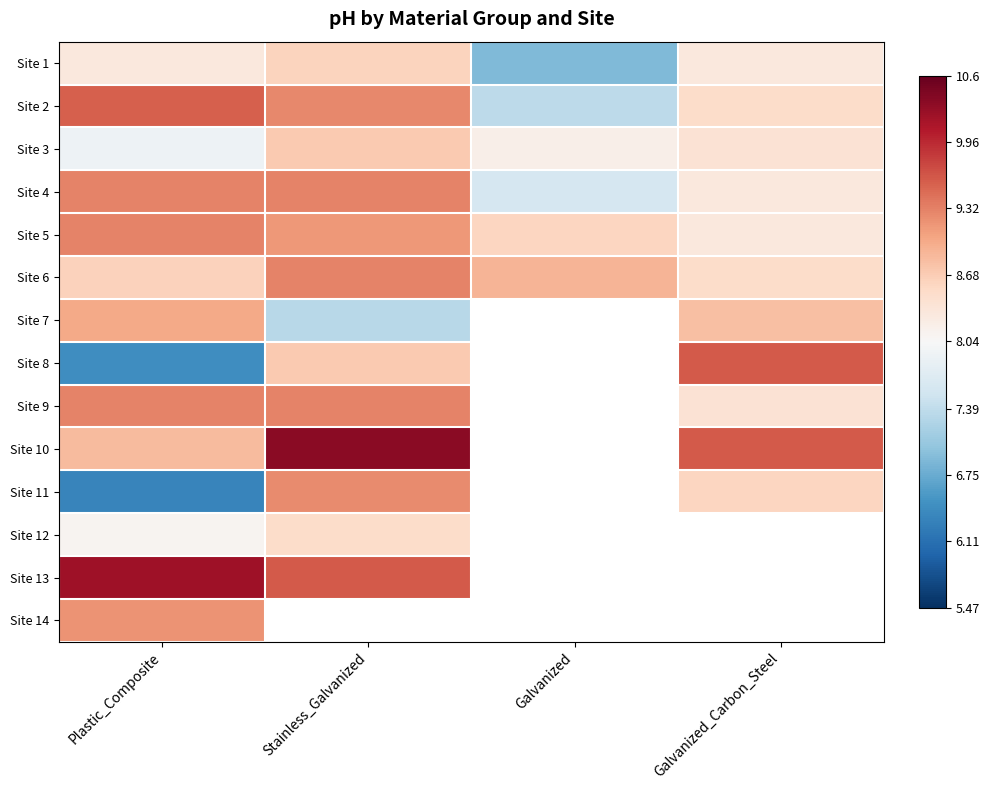

What value does the Site 11 series have at Galvanized_Carbon_Steel?

8.6